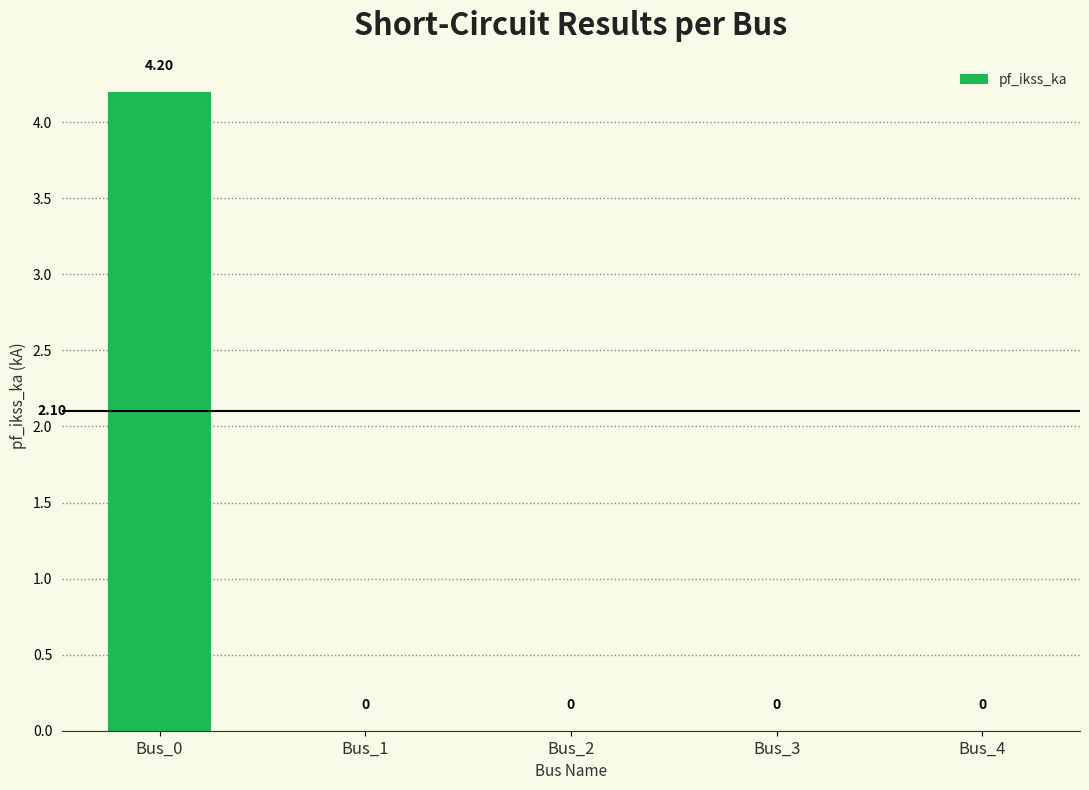

Reading left to right, what are all the values shown in this chart?

4.2	0.0	0.0	0.0	0.0